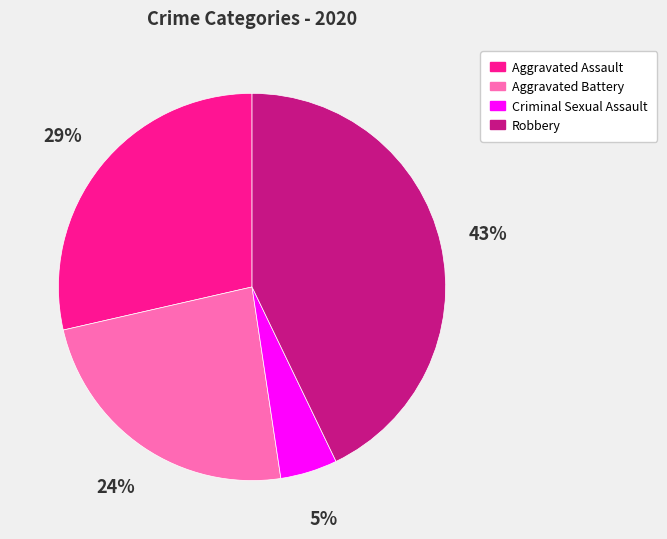

Which slice is the largest?

Robbery